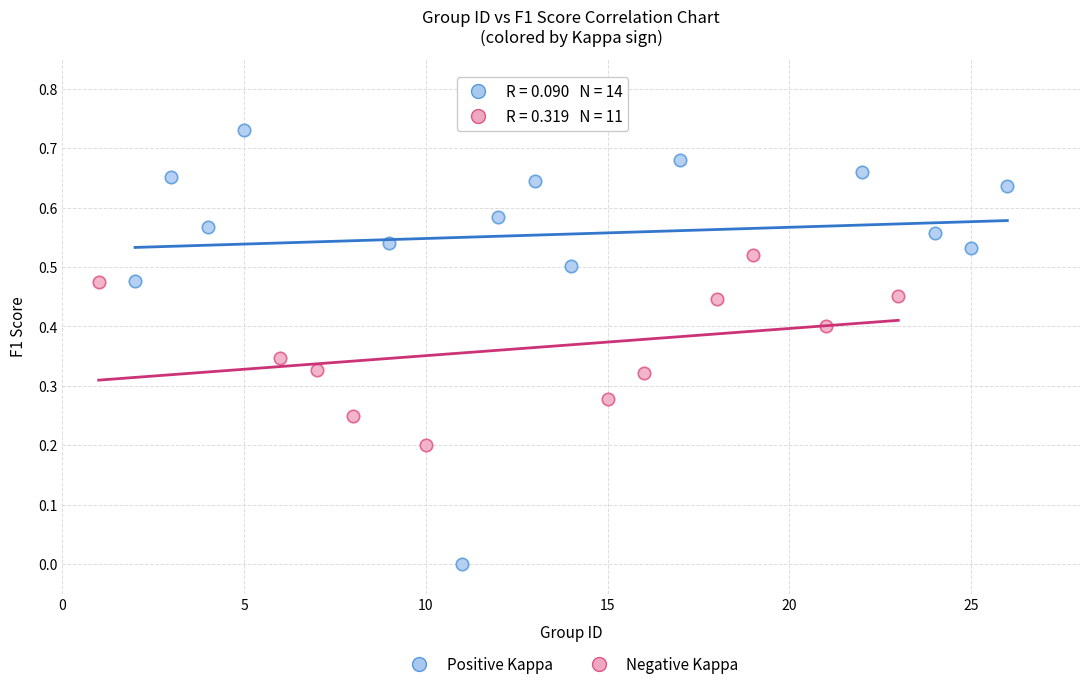

Which series contains the lowest Y value?

Positive Kappa